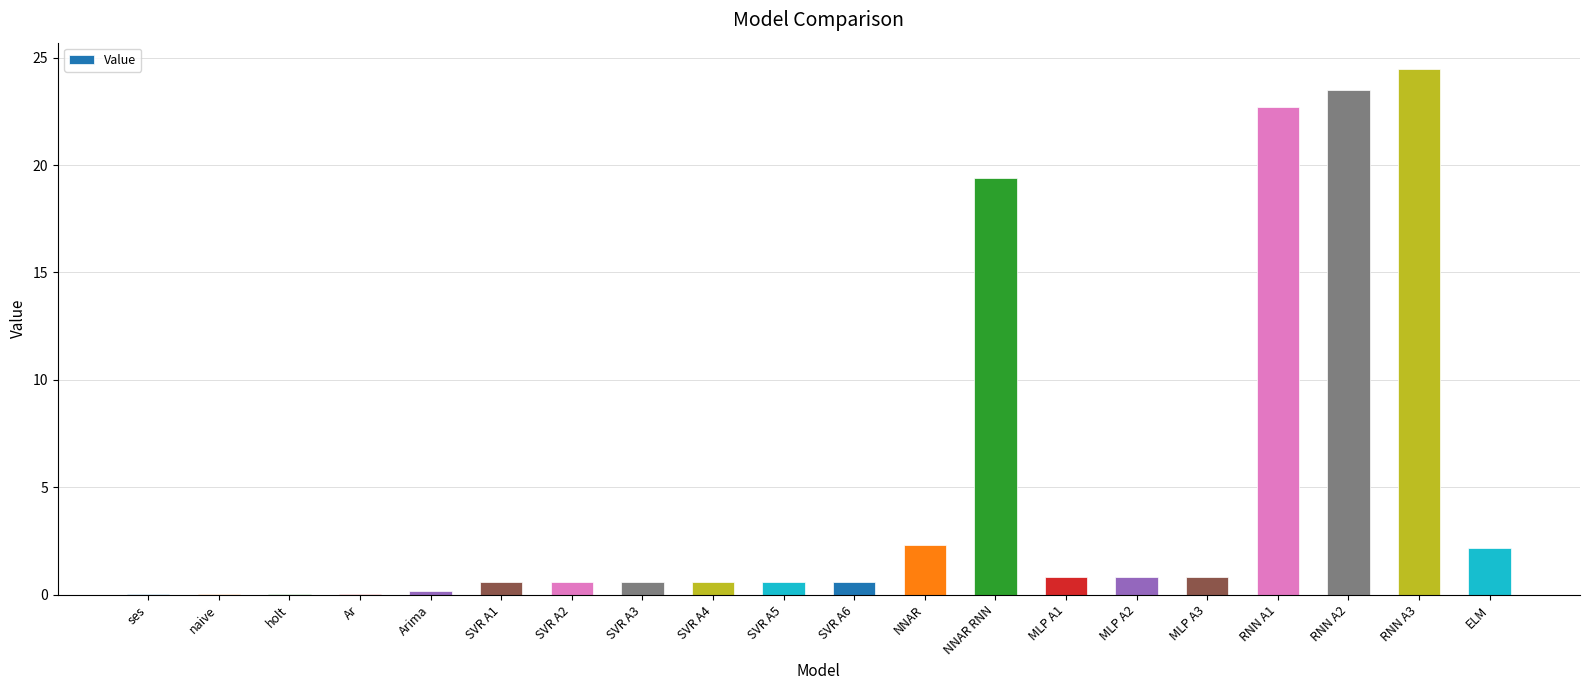

What is the average value?

5.0